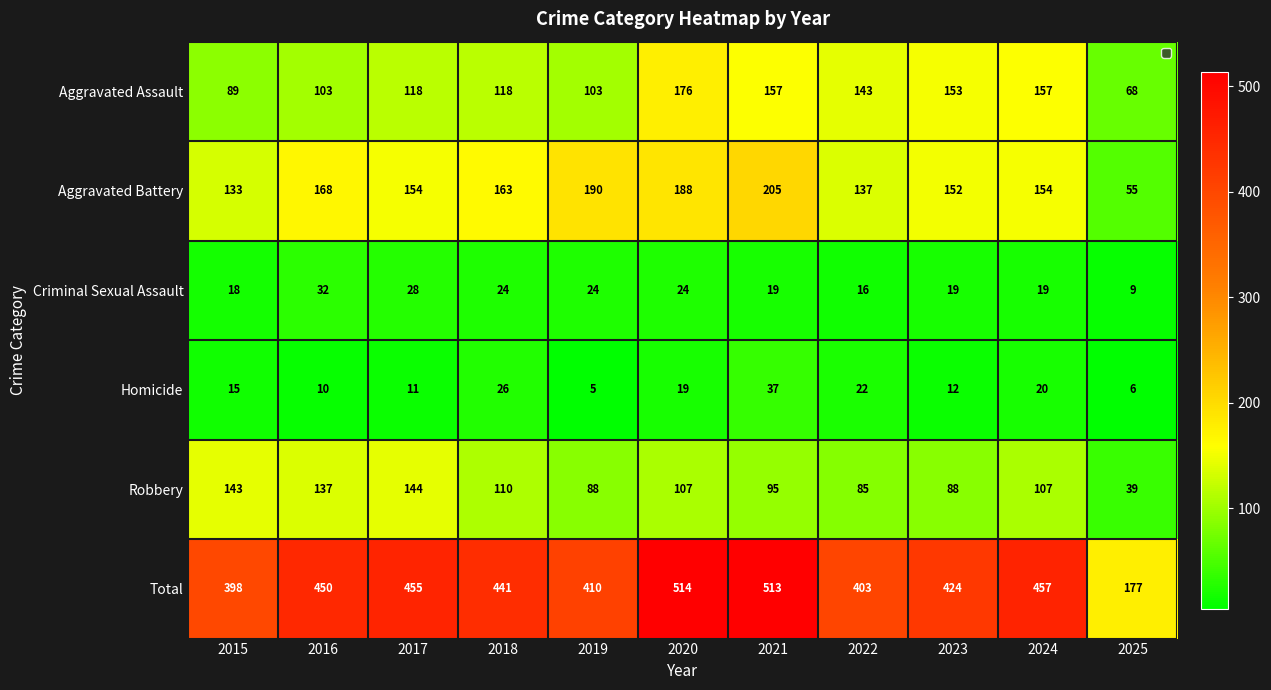

At 2023, list the series in order from smallest to largest.

Homicide, Criminal Sexual Assault, Robbery, Aggravated Battery, Aggravated Assault, Total